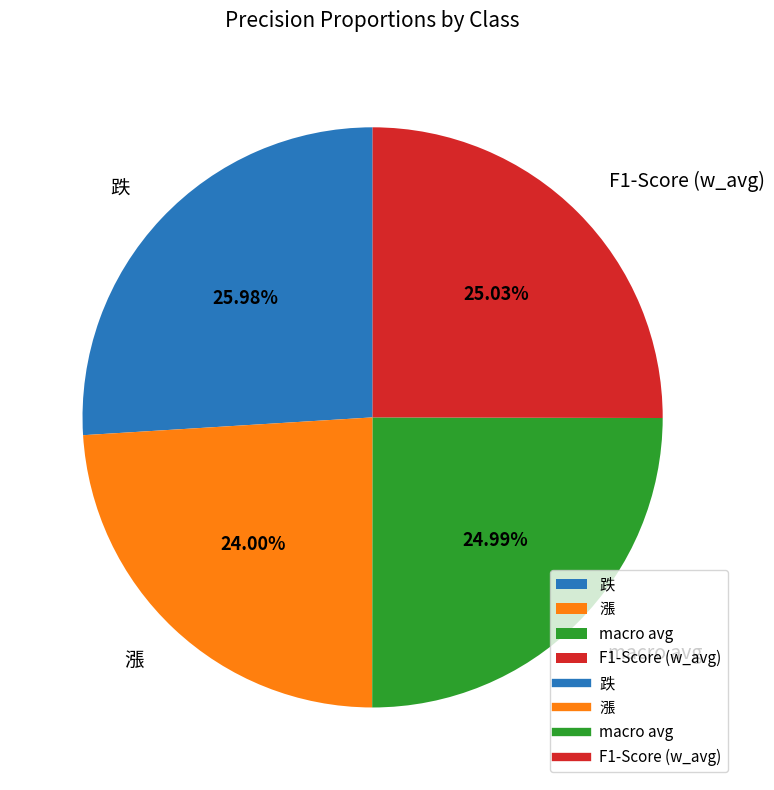

To the nearest percent, what is the difference between the largest and smallest slice percentages?

2%